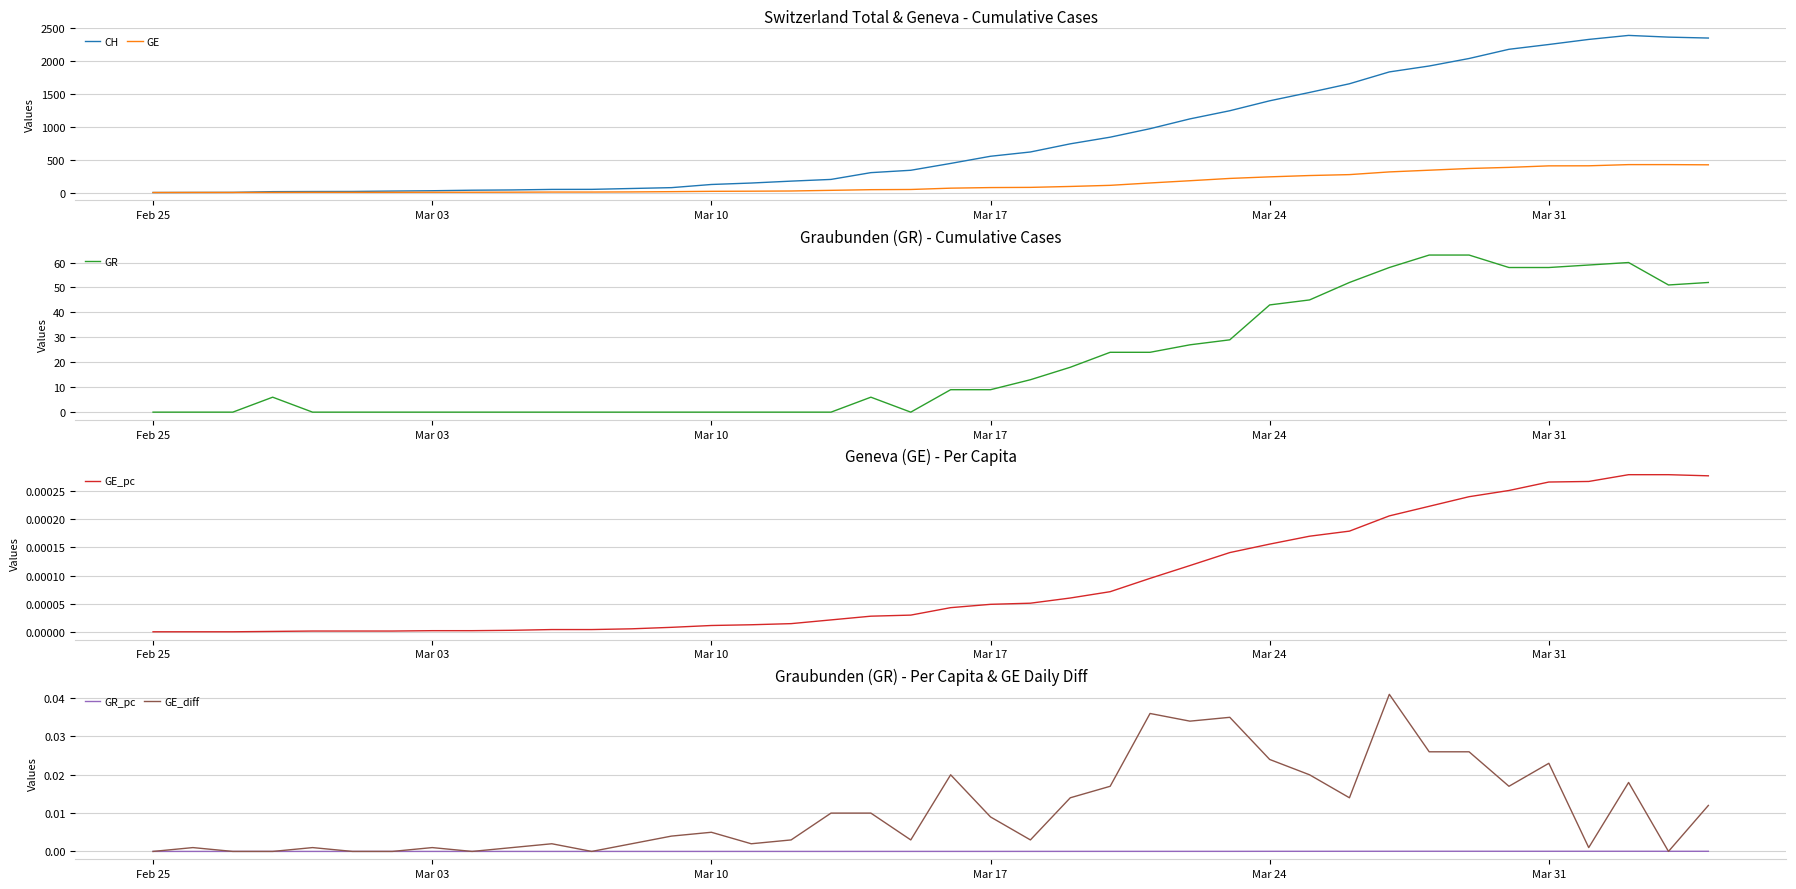

What are all the series names shown in the legend?

CH, GE, GR, GE_pc, GR_pc, GE_diff